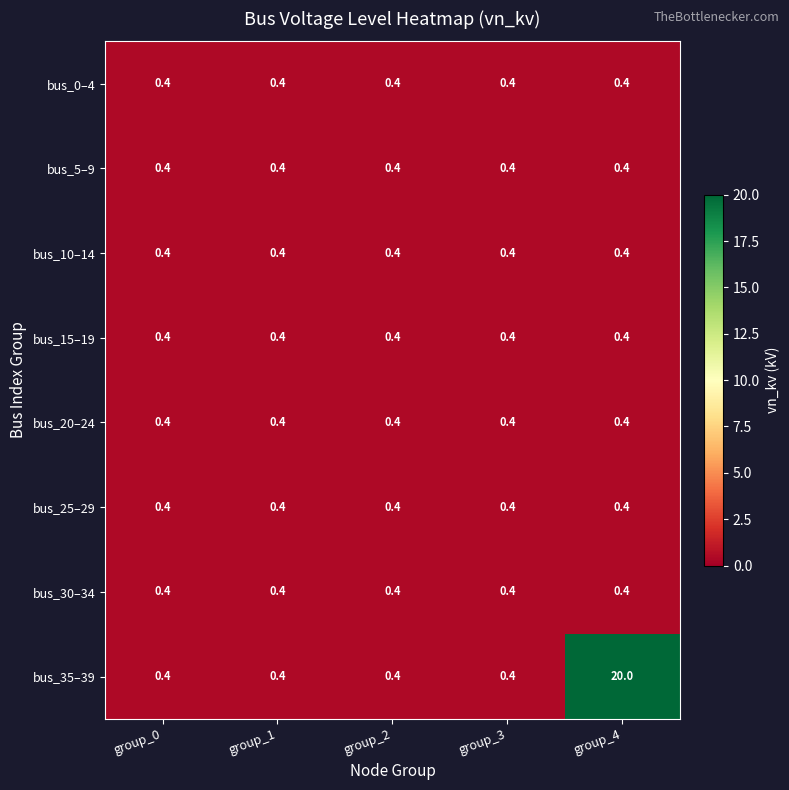

Which series has the largest range (max minus min)?

bus_35–39